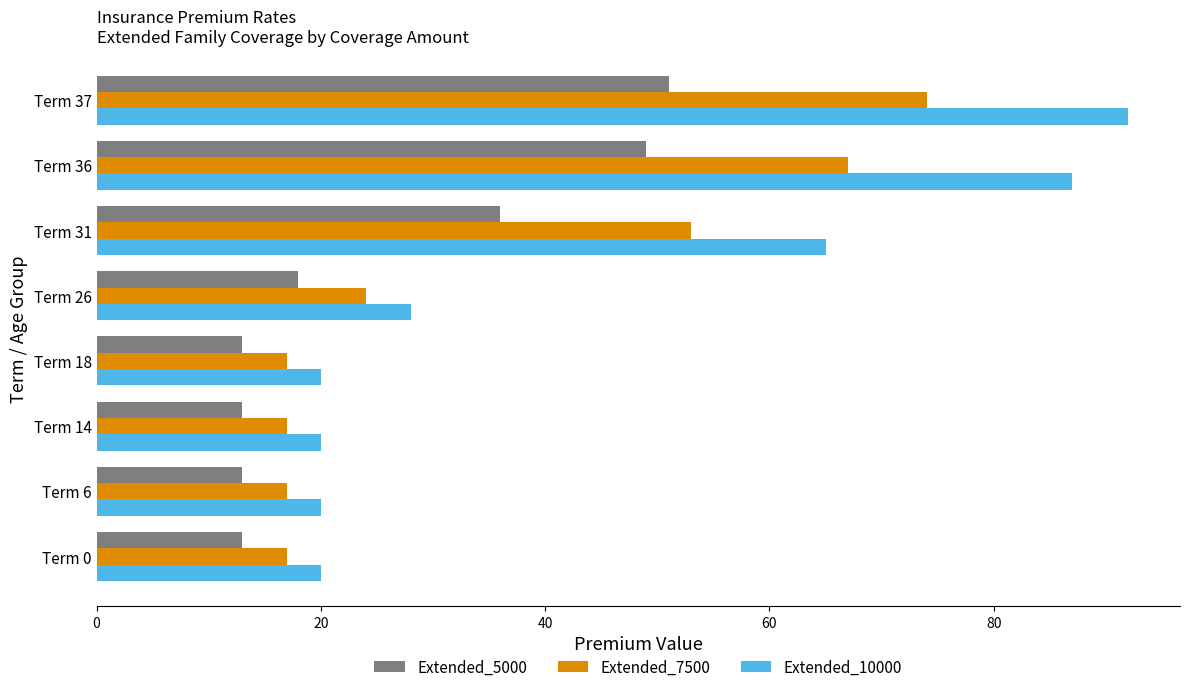

Which category has the highest value in the Extended_5000 series?

Term 37